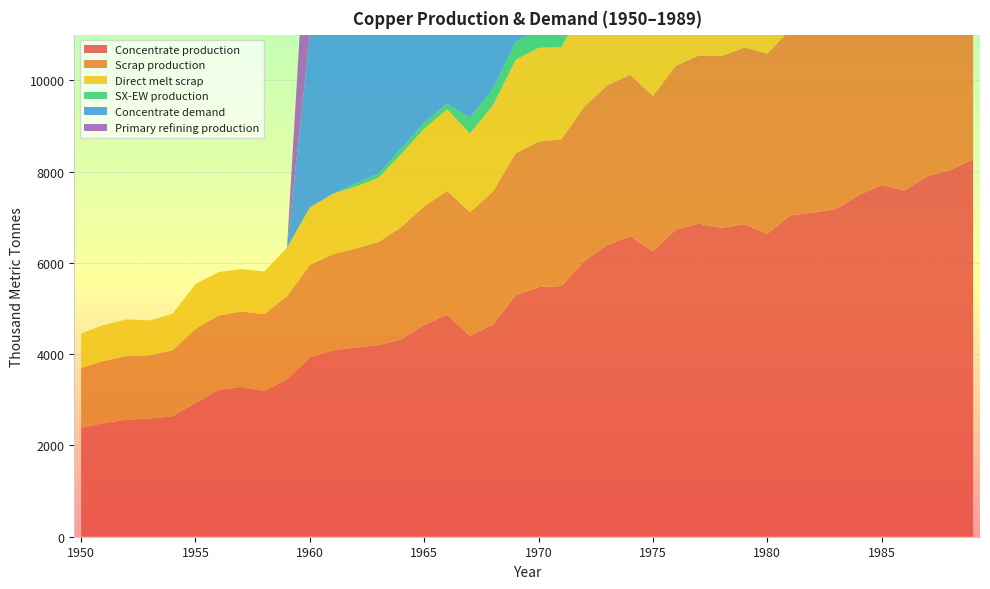

Reading right to left, extract all data points from this chart.

Concentrate production: 1989=8268.6	1988=8035.4	1987=7897.6	1986=7590.1	1985=7706.8	1984=7484.2	1983=7176.7	1982=7102.6	1981=7039.0	1980=6636.1	1979=6848.3	1978=6763.5	1977=6859.0	1976=6731.9	1975=6254.7	1974=6583.5	1973=6392.7	1972=6042.8	1971=5491.4	1970=5470.3	1969=5290.1	1968=4643.2	1967=4399.4	1966=4866.1	1965=4643.5	1964=4325.4	1963=4198.2	1962=4145.3	1961=4081.7	1960=3933.3	1959=3445.6	1958=3191.1	1957=3286.6	1956=3212.5	1955=2926.2	1954=2639.9	1953=2587.0	1952=2565.9	1951=2491.7	1950=2385.7
Scrap production: 1989=4869.5	1988=4755.4	1987=4616.8	1986=4503.9	1985=4360.8	1984=4276.9	1983=4180.1	1982=4069.4	1981=4071.8	1980=3946.5	1979=3870.2	1978=3765.3	1977=3682.6	1976=3585.5	1975=3401.8	1974=3536.5	1973=3496.4	1972=3379.8	1971=3212.0	1970=3186.9	1969=3112.3	1968=2913.9	1967=2710.9	1966=2711.5	1965=2593.1	1964=2460.1	1963=2256.0	1962=2171.0	1961=2109.3	1960=2021.8	1959=1824.9	1958=1684.8	1957=1647.9	1956=1633.0	1955=1627.9	1954=1446.5	1953=1388.9	1952=1395.2	1951=1361.0	1950=1308.7
Direct melt scrap: 1989=3130.0	1988=3083.2	1987=2969.1	1986=2890.1	1985=2753.6	1984=2734.3	1983=2661.8	1982=2578.2	1981=2688.1	1980=2603.1	1979=2584.9	1978=2470.2	1977=2393.6	1976=2330.2	1975=2150.8	1974=2367.6	1973=2338.6	1972=2209.6	1971=2025.4	1970=2053.6	1969=2049.2	1968=1892.4	1967=1724.8	1966=1789.6	1965=1705.9	1964=1601.7	1963=1407.5	1962=1352.5	1961=1322.0	1960=1257.2	1959=1060.8	1958=934.5	1957=929.9	1956=950.2	1955=981.9	1954=799.0	1953=762.9	1952=801.3	1951=790.0	1950=756.1
SX-EW production: 1989=817.4	1988=737.6	1987=722.4	1986=704.9	1985=581.2	1984=650.8	1983=647.3	1982=642.4	1981=682.0	1980=590.9	1979=522.7	1978=542.5	1977=585.0	1976=557.1	1975=480.3	1974=513.5	1973=522.3	1972=498.2	1971=449.6	1970=429.7	1969=391.9	1968=366.8	1967=343.6	1966=120.9	1965=125.5	1964=117.6	1963=87.8	1962=70.7	1961=0.0	1960=0.0	1959=0.0	1958=0.0	1957=0.0	1956=0.0	1955=0.0	1954=0.0	1953=0.0	1952=0.0	1951=0.0	1950=0.0
Concentrate demand: 1989=8538.1	1988=8420.8	1987=8264.3	1986=8264.6	1985=7774.8	1984=7696.7	1983=7481.4	1982=7246.5	1981=7482.1	1980=7149.1	1979=7208.3	1978=7267.5	1977=7267.8	1976=6993.7	1975=6601.9	1974=6915.9	1973=6622.2	1972=6406.9	1971=5721.0	1970=5760.6	1969=5721.7	1968=5271.1	1967=4761.7	1966=5075.7	1965=4723.2	1964=4507.9	1963=4214.1	1962=4077.3	1961=3920.8	1960=3784.0	1959=0.0	1958=0.0	1957=0.0	1956=0.0	1955=0.0	1954=0.0	1953=0.0	1952=0.0	1951=0.0	1950=0.0
Primary refining production: 1989=8452.7	1988=8336.6	1987=8181.7	1986=8182.0	1985=7697.0	1984=7619.8	1983=7406.6	1982=7174.0	1981=7407.3	1980=7077.6	1979=7136.2	1978=7194.8	1977=7195.1	1976=6923.7	1975=6535.9	1974=6846.8	1973=6556.0	1972=6342.8	1971=5663.8	1970=5703.0	1969=5664.5	1968=5218.4	1967=4714.0	1966=5025.0	1965=4675.9	1964=4462.8	1963=4172.0	1962=4036.6	1961=3881.6	1960=3746.1	1959=0.0	1958=0.0	1957=0.0	1956=0.0	1955=0.0	1954=0.0	1953=0.0	1952=0.0	1951=0.0	1950=0.0